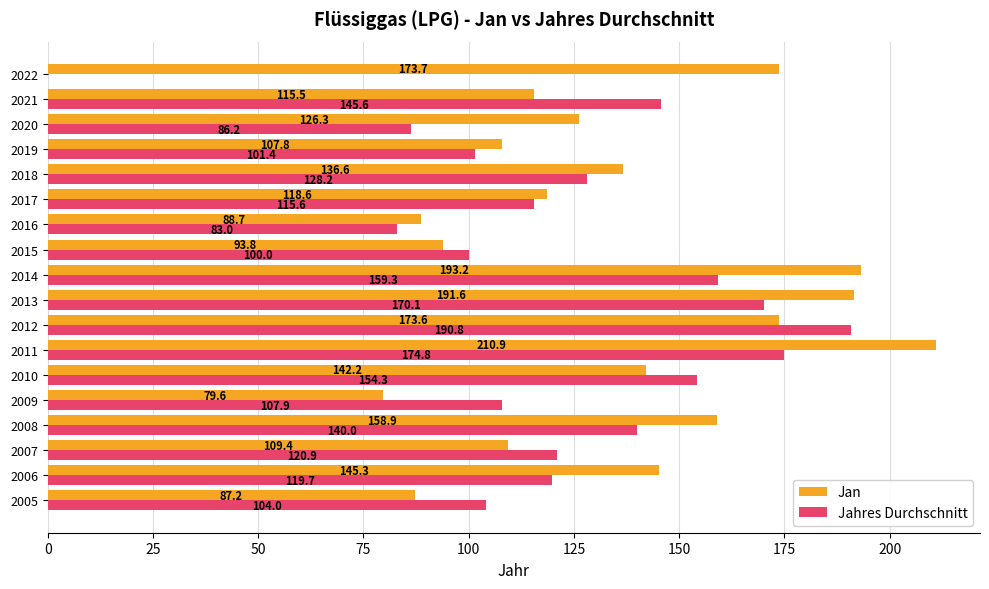

What is the average value of the Jahres Durchschnitt series?

122.3